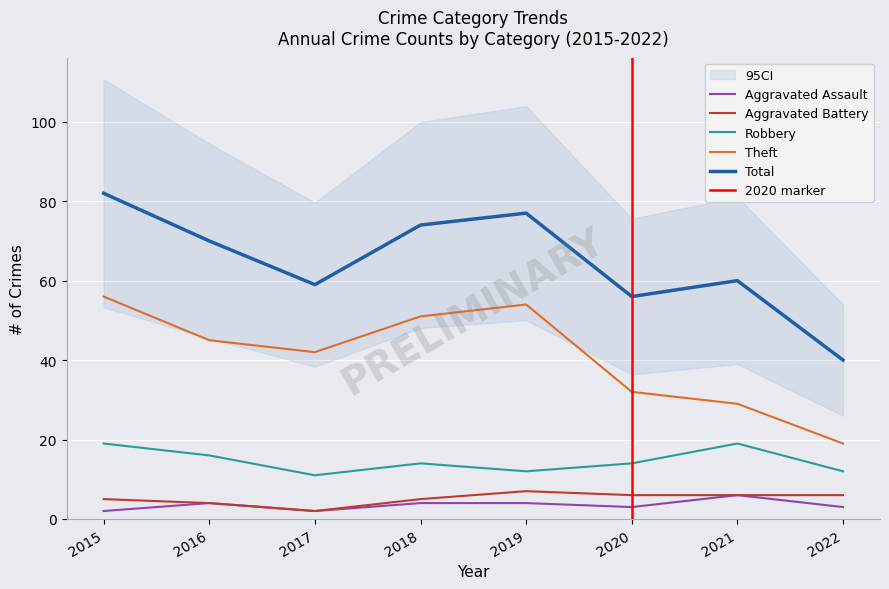

What is the value of the Robbery point at the 5th from the left?

12